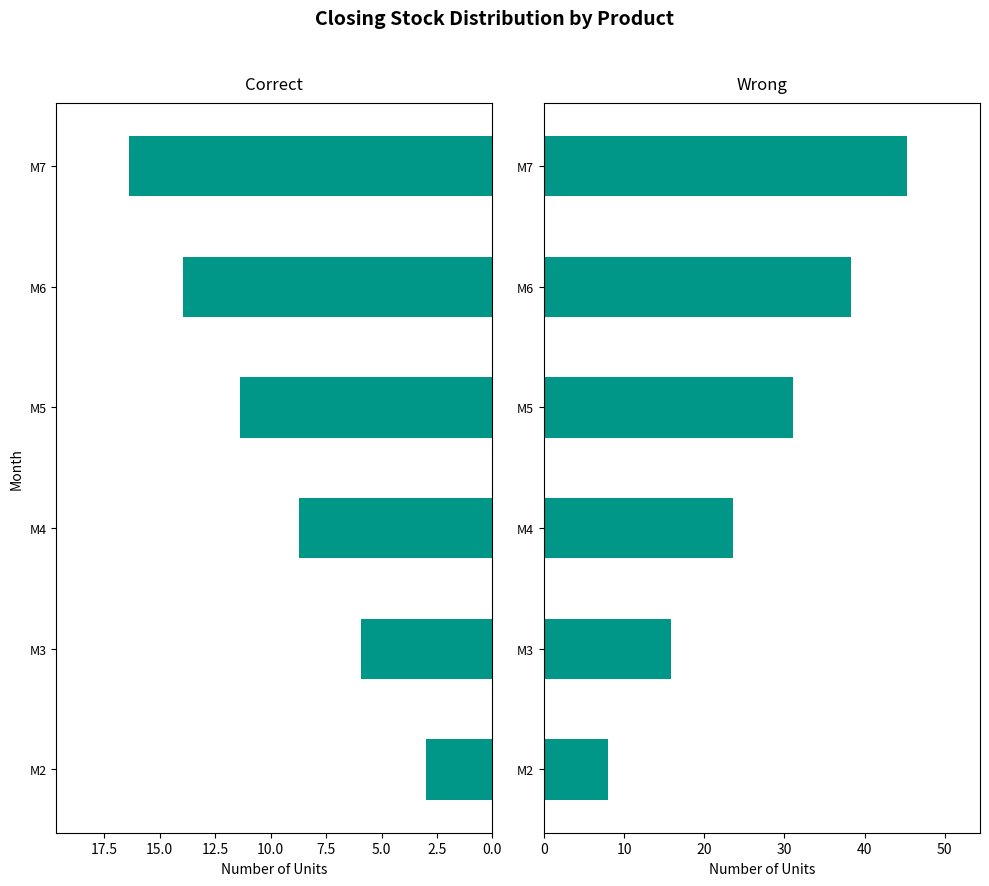

How many data points in ChocoB are less than 11?

3